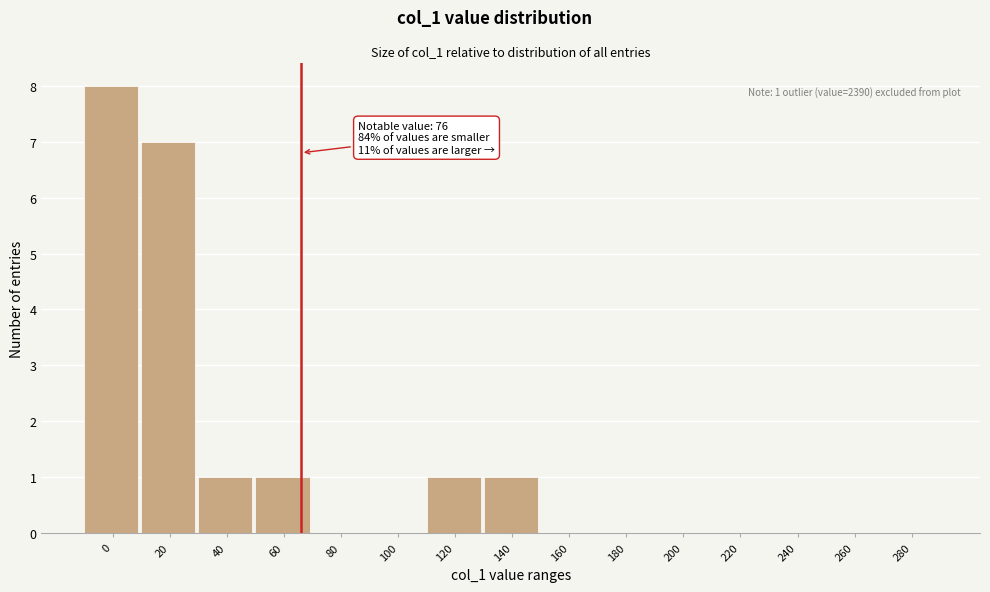

Reading left to right, transcribe all the data shown in this chart.

0=8	20=7	40=1	60=1	80=0	100=0	120=1	140=1	160=0	180=0	200=0	220=0	240=0	260=0	280=0